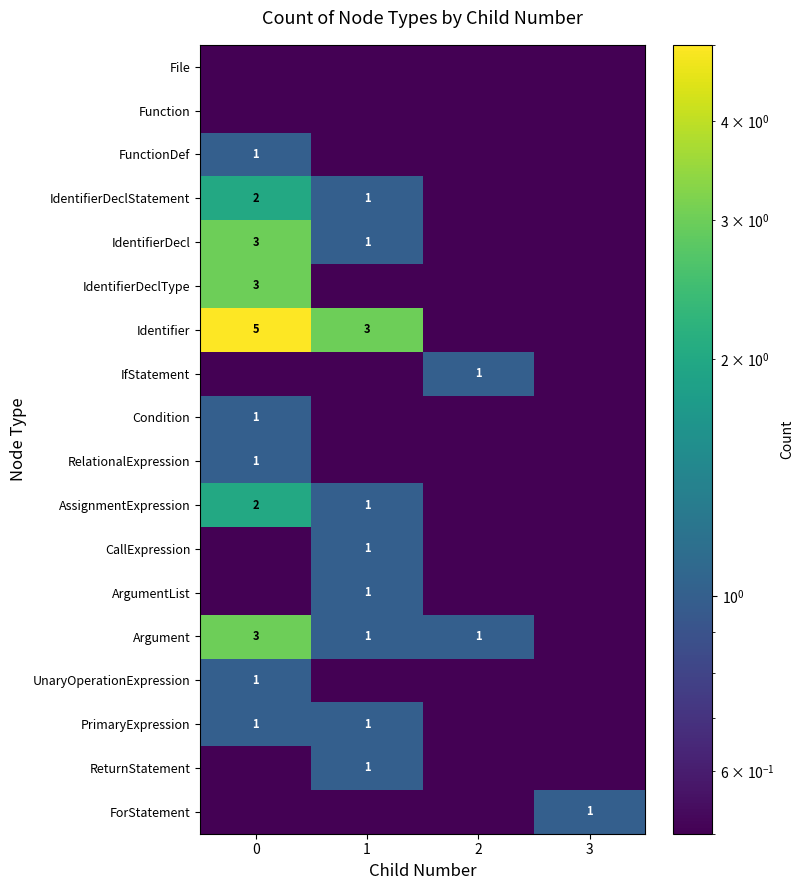

The value of IdentifierDecl at 0 is 1.5. True or false?

False